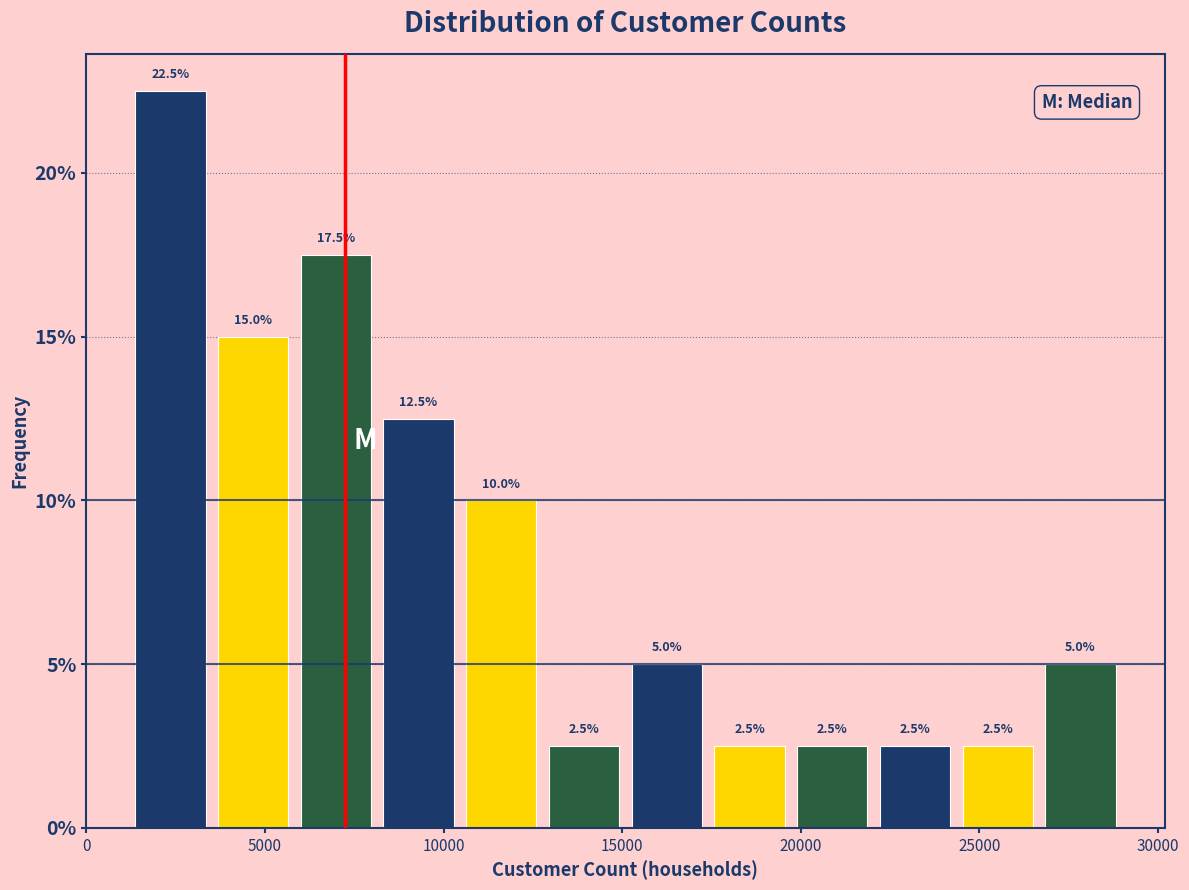

Over which range of the x-axis is the bar tallest?

1000 to 3500